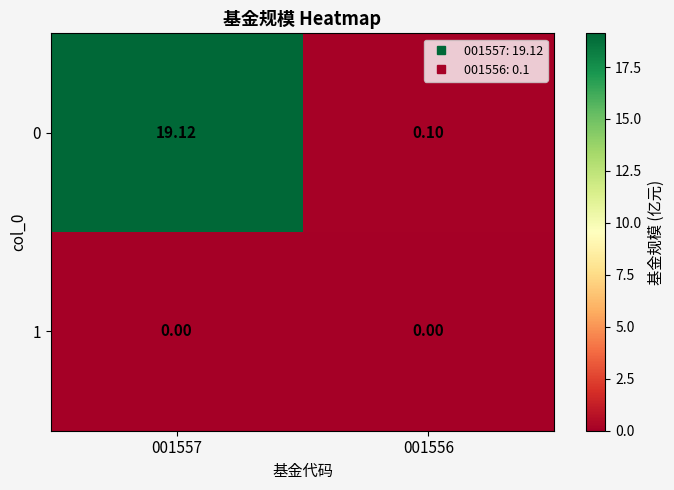

Is the value of 1 at 001557 greater than the value of 0 at 001557?

No